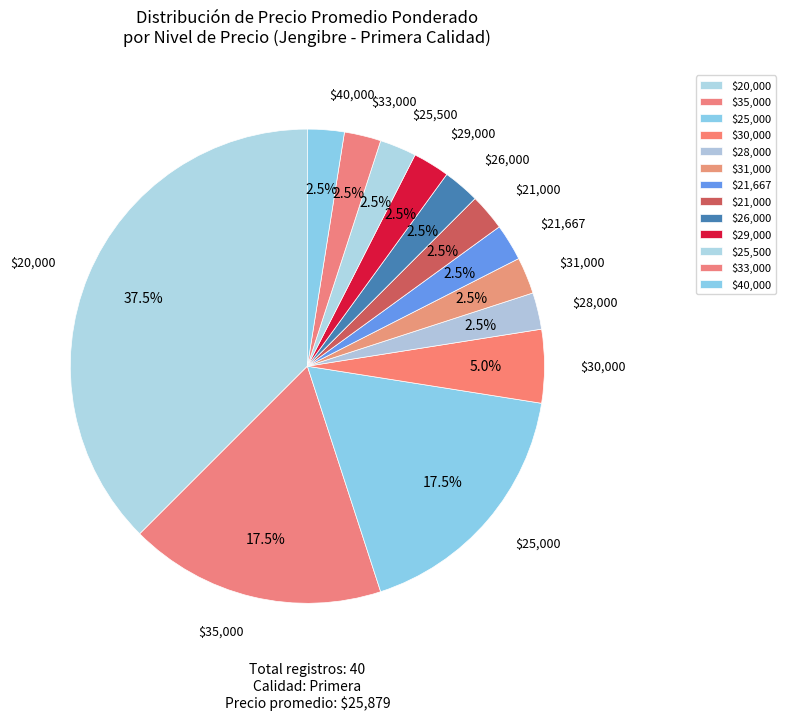

What portion of the pie excludes $25,000?

82.5%